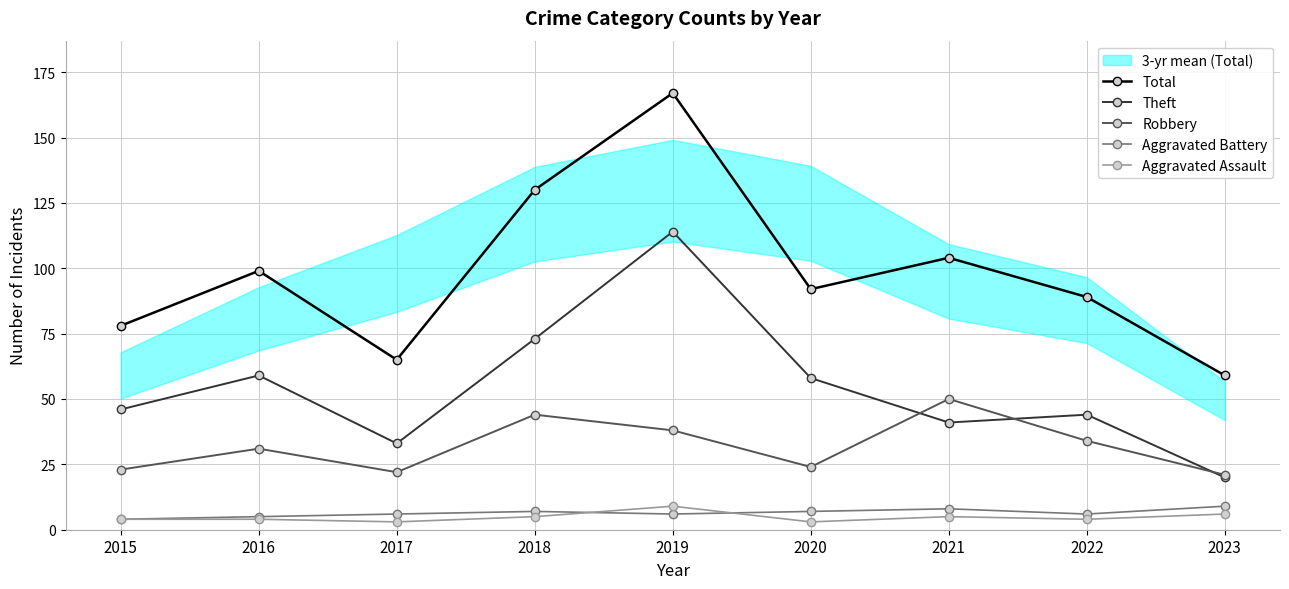

What is the difference between the Robbery values at 2020 and 2022?

10